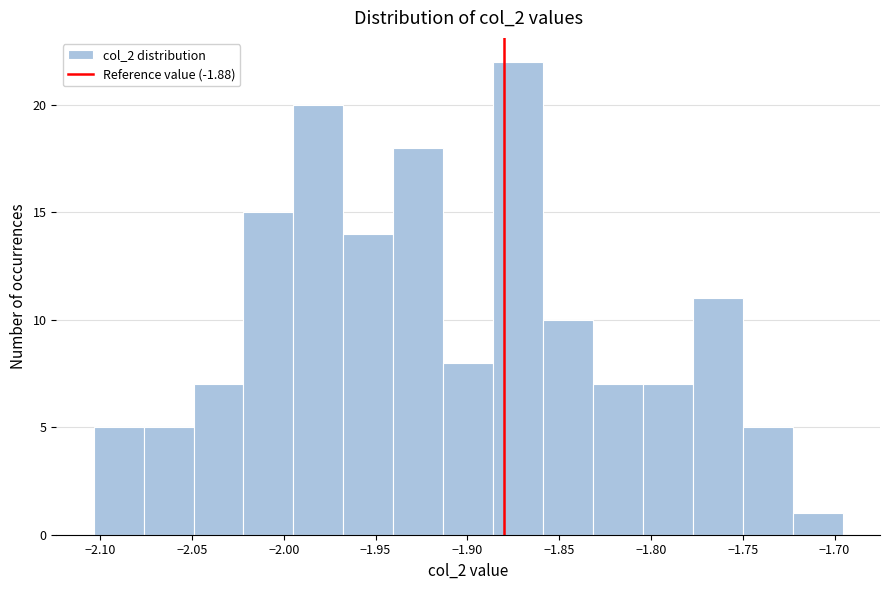

Reading left to right, list every bar in this chart as the range it spans on the x-axis followed by its height. Neither the bar edges nor the heights are printed on the chart, so give them approximately, as read against the axes.

-2.105 to -2.075: 5
-2.075 to -2.050: 5
-2.050 to -2.020: 7
-2.020 to -1.995: 15
-1.995 to -1.970: 20
-1.970 to -1.940: 14
-1.940 to -1.915: 18
-1.915 to -1.885: 8
-1.885 to -1.860: 22
-1.860 to -1.830: 10
-1.830 to -1.805: 7
-1.805 to -1.775: 7
-1.775 to -1.750: 11
-1.750 to -1.725: 5
-1.725 to -1.695: 1